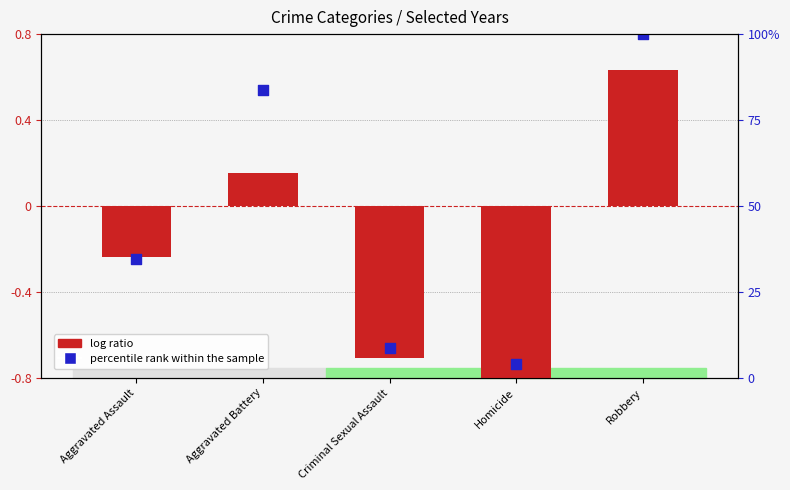

Which series contains the highest Y value?

percentile rank within the sample